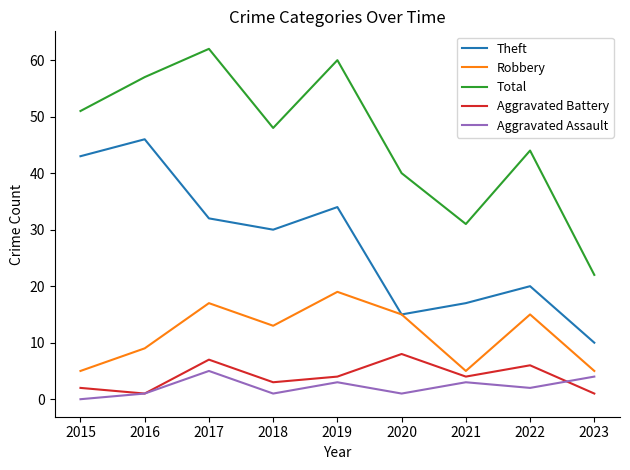

Is it true that Robbery equals 15 at 2020?

True